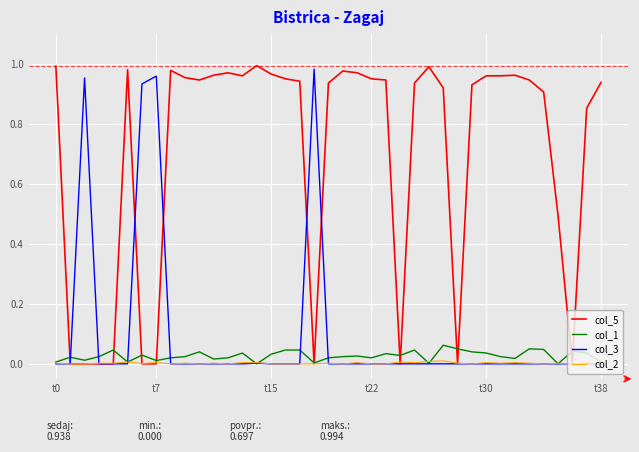

Which series ends up on top after the final intersection of col_2 and col_5?

col_5